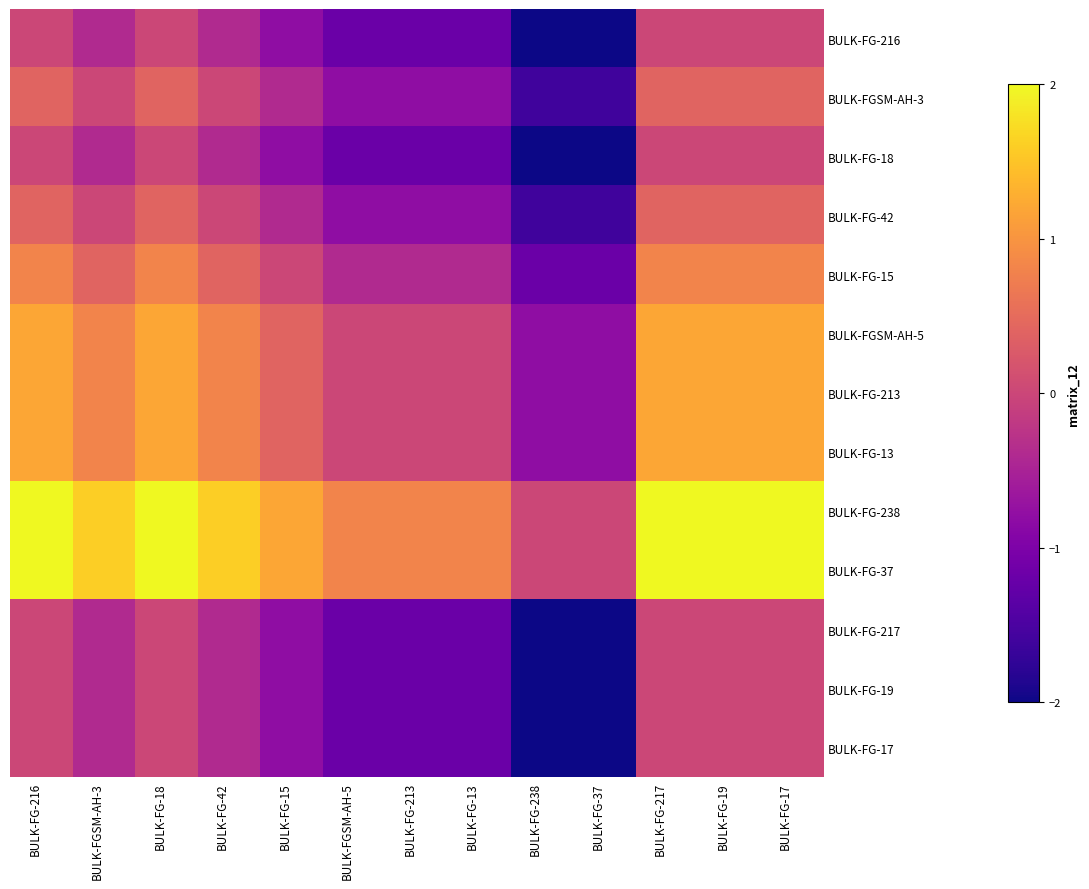

Reading left to right, what are all the values shown in this chart?

BULK-FG-216: BULK-FG-216=0.0	BULK-FGSM-AH-3=-0.4	BULK-FG-18=0.0	BULK-FG-42=-0.4	BULK-FG-15=-0.8	BULK-FGSM-AH-5=-1.2	BULK-FG-213=-1.2	BULK-FG-13=-1.2	BULK-FG-238=-2.0	BULK-FG-37=-2.0	BULK-FG-217=0.0	BULK-FG-19=0.0	BULK-FG-17=0.0
BULK-FGSM-AH-3: BULK-FG-216=0.4	BULK-FGSM-AH-3=0.0	BULK-FG-18=0.4	BULK-FG-42=0.0	BULK-FG-15=-0.4	BULK-FGSM-AH-5=-0.8	BULK-FG-213=-0.8	BULK-FG-13=-0.8	BULK-FG-238=-1.6	BULK-FG-37=-1.6	BULK-FG-217=0.4	BULK-FG-19=0.4	BULK-FG-17=0.4
BULK-FG-18: BULK-FG-216=0.0	BULK-FGSM-AH-3=-0.4	BULK-FG-18=0.0	BULK-FG-42=-0.4	BULK-FG-15=-0.8	BULK-FGSM-AH-5=-1.2	BULK-FG-213=-1.2	BULK-FG-13=-1.2	BULK-FG-238=-2.0	BULK-FG-37=-2.0	BULK-FG-217=0.0	BULK-FG-19=0.0	BULK-FG-17=0.0
BULK-FG-42: BULK-FG-216=0.4	BULK-FGSM-AH-3=0.0	BULK-FG-18=0.4	BULK-FG-42=0.0	BULK-FG-15=-0.4	BULK-FGSM-AH-5=-0.8	BULK-FG-213=-0.8	BULK-FG-13=-0.8	BULK-FG-238=-1.6	BULK-FG-37=-1.6	BULK-FG-217=0.4	BULK-FG-19=0.4	BULK-FG-17=0.4
BULK-FG-15: BULK-FG-216=0.8	BULK-FGSM-AH-3=0.4	BULK-FG-18=0.8	BULK-FG-42=0.4	BULK-FG-15=0.0	BULK-FGSM-AH-5=-0.4	BULK-FG-213=-0.4	BULK-FG-13=-0.4	BULK-FG-238=-1.2	BULK-FG-37=-1.2	BULK-FG-217=0.8	BULK-FG-19=0.8	BULK-FG-17=0.8
BULK-FGSM-AH-5: BULK-FG-216=1.2	BULK-FGSM-AH-3=0.8	BULK-FG-18=1.2	BULK-FG-42=0.8	BULK-FG-15=0.4	BULK-FGSM-AH-5=0.0	BULK-FG-213=0.0	BULK-FG-13=0.0	BULK-FG-238=-0.8	BULK-FG-37=-0.8	BULK-FG-217=1.2	BULK-FG-19=1.2	BULK-FG-17=1.2
BULK-FG-213: BULK-FG-216=1.2	BULK-FGSM-AH-3=0.8	BULK-FG-18=1.2	BULK-FG-42=0.8	BULK-FG-15=0.4	BULK-FGSM-AH-5=0.0	BULK-FG-213=0.0	BULK-FG-13=0.0	BULK-FG-238=-0.8	BULK-FG-37=-0.8	BULK-FG-217=1.2	BULK-FG-19=1.2	BULK-FG-17=1.2
BULK-FG-13: BULK-FG-216=1.2	BULK-FGSM-AH-3=0.8	BULK-FG-18=1.2	BULK-FG-42=0.8	BULK-FG-15=0.4	BULK-FGSM-AH-5=0.0	BULK-FG-213=0.0	BULK-FG-13=0.0	BULK-FG-238=-0.8	BULK-FG-37=-0.8	BULK-FG-217=1.2	BULK-FG-19=1.2	BULK-FG-17=1.2
BULK-FG-238: BULK-FG-216=2.0	BULK-FGSM-AH-3=1.6	BULK-FG-18=2.0	BULK-FG-42=1.6	BULK-FG-15=1.2	BULK-FGSM-AH-5=0.8	BULK-FG-213=0.8	BULK-FG-13=0.8	BULK-FG-238=0.0	BULK-FG-37=0.0	BULK-FG-217=2.0	BULK-FG-19=2.0	BULK-FG-17=2.0
BULK-FG-37: BULK-FG-216=2.0	BULK-FGSM-AH-3=1.6	BULK-FG-18=2.0	BULK-FG-42=1.6	BULK-FG-15=1.2	BULK-FGSM-AH-5=0.8	BULK-FG-213=0.8	BULK-FG-13=0.8	BULK-FG-238=0.0	BULK-FG-37=0.0	BULK-FG-217=2.0	BULK-FG-19=2.0	BULK-FG-17=2.0
BULK-FG-217: BULK-FG-216=0.0	BULK-FGSM-AH-3=-0.4	BULK-FG-18=0.0	BULK-FG-42=-0.4	BULK-FG-15=-0.8	BULK-FGSM-AH-5=-1.2	BULK-FG-213=-1.2	BULK-FG-13=-1.2	BULK-FG-238=-2.0	BULK-FG-37=-2.0	BULK-FG-217=0.0	BULK-FG-19=0.0	BULK-FG-17=0.0
BULK-FG-19: BULK-FG-216=0.0	BULK-FGSM-AH-3=-0.4	BULK-FG-18=0.0	BULK-FG-42=-0.4	BULK-FG-15=-0.8	BULK-FGSM-AH-5=-1.2	BULK-FG-213=-1.2	BULK-FG-13=-1.2	BULK-FG-238=-2.0	BULK-FG-37=-2.0	BULK-FG-217=0.0	BULK-FG-19=0.0	BULK-FG-17=0.0
BULK-FG-17: BULK-FG-216=0.0	BULK-FGSM-AH-3=-0.4	BULK-FG-18=0.0	BULK-FG-42=-0.4	BULK-FG-15=-0.8	BULK-FGSM-AH-5=-1.2	BULK-FG-213=-1.2	BULK-FG-13=-1.2	BULK-FG-238=-2.0	BULK-FG-37=-2.0	BULK-FG-217=0.0	BULK-FG-19=0.0	BULK-FG-17=0.0